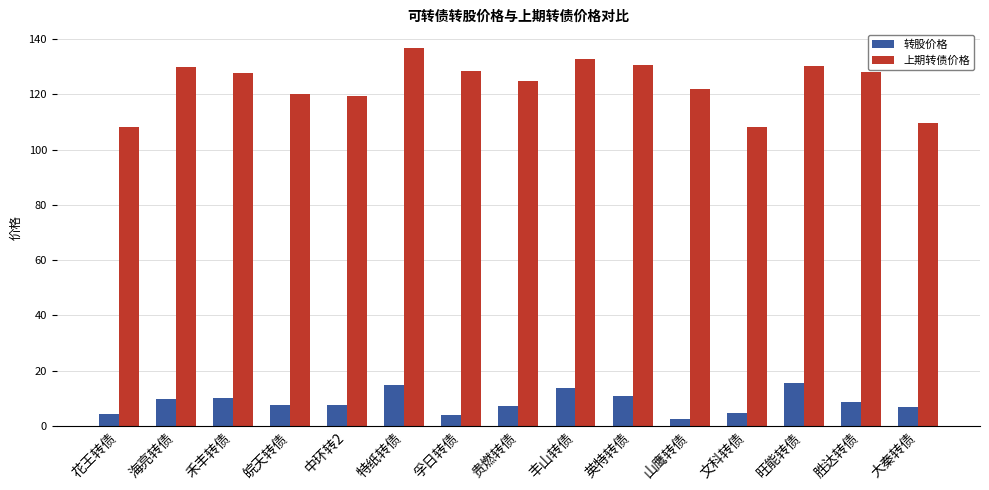

Rank the series by their average value, from lowest to highest.

转股价格, 上期转债价格